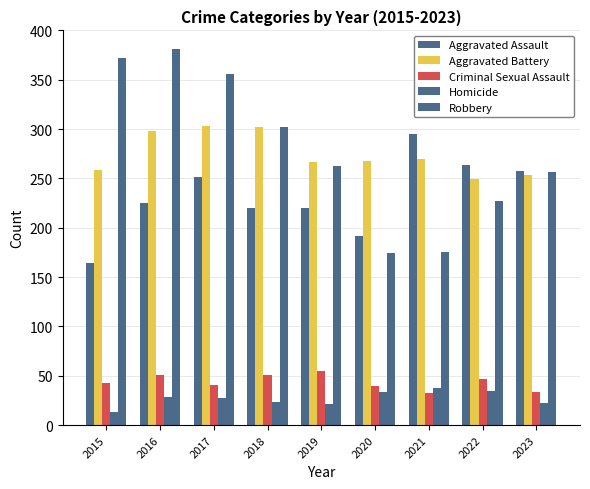

How many distinct data groups are displayed?

5